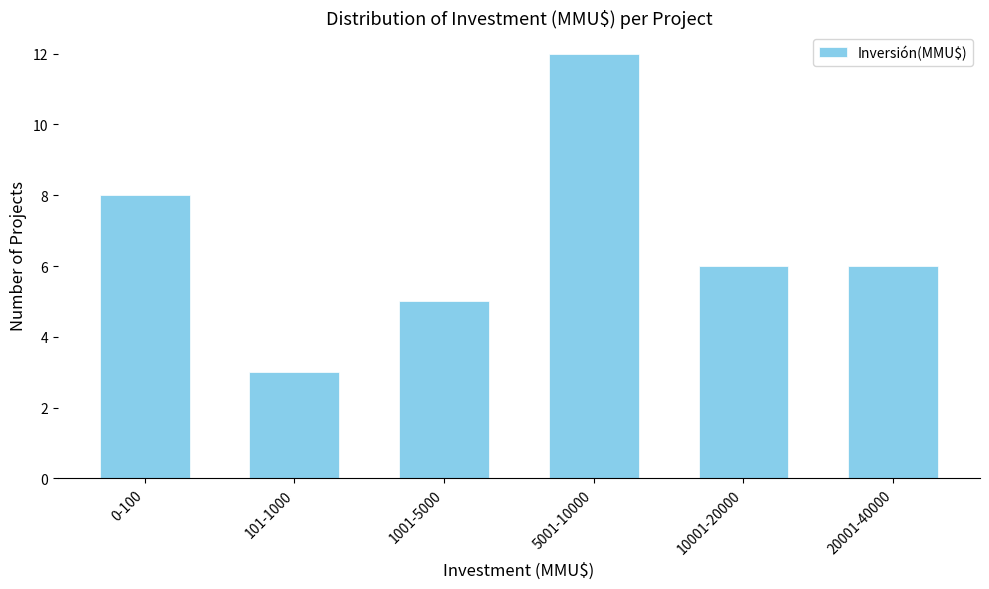

Reading left to right, what are all the values shown in this chart?

0-100=8	101-1000=3	1001-5000=5	5001-10000=12	10001-20000=6	20001-40000=6